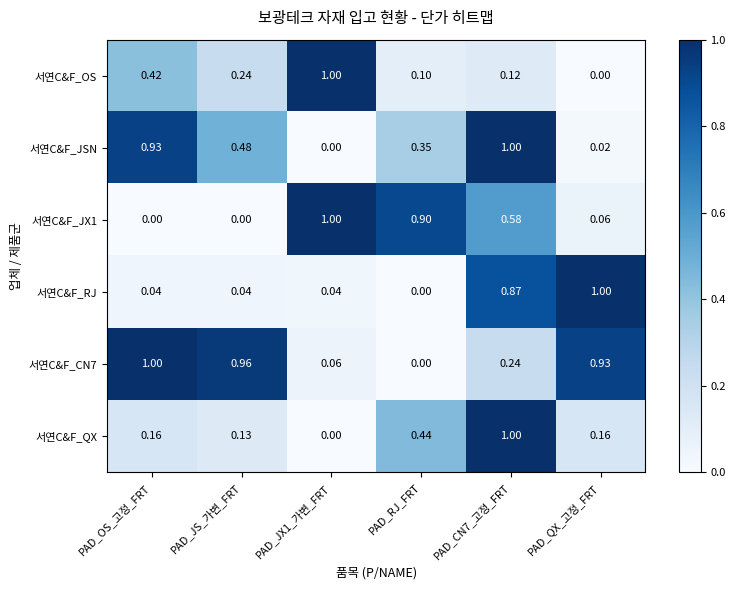

Where is 서연C&F_RJ nearest to the value 0?

PAD_RJ_FRT